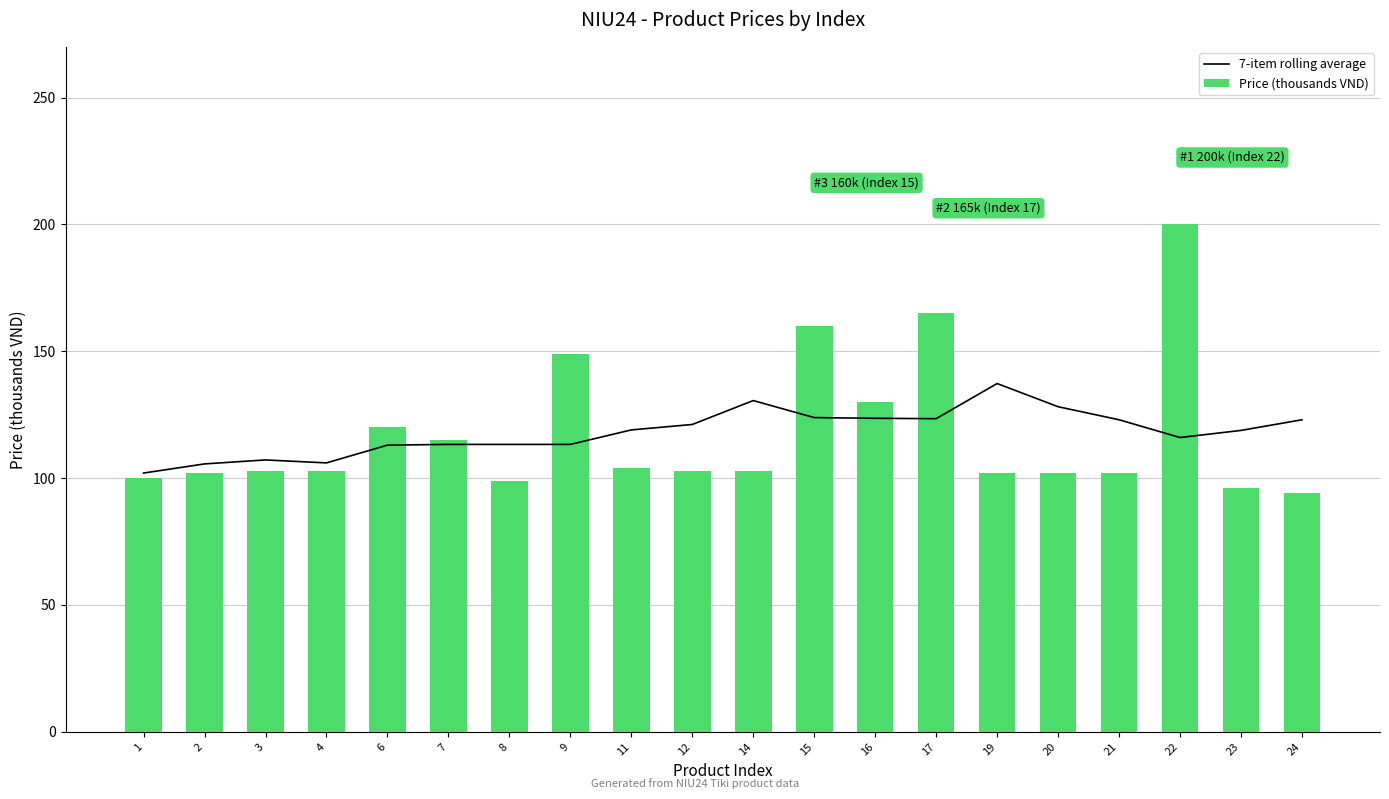

What is the maximum value shown in the chart?

200.0